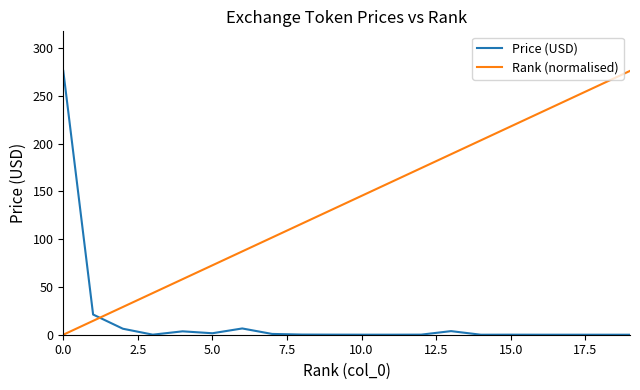

How many times do Price (USD) and Rank (normalised) cross each other?

1